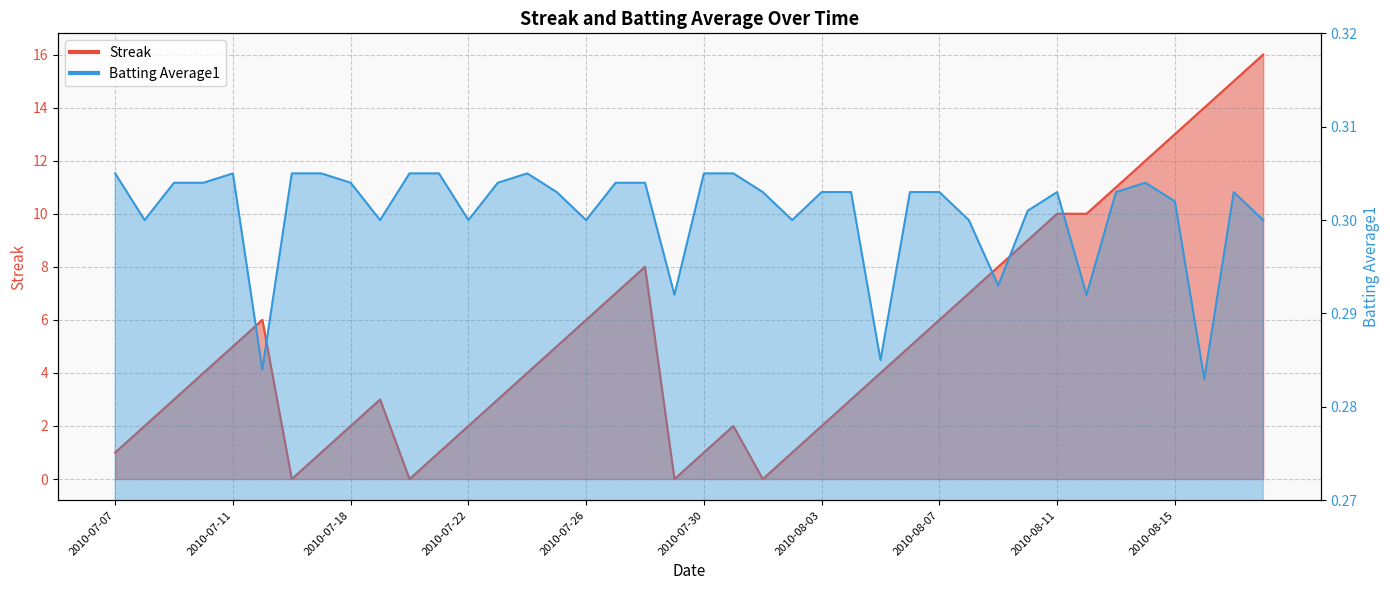

What is the difference between the second highest and minimum values in the Streak series?

15.0